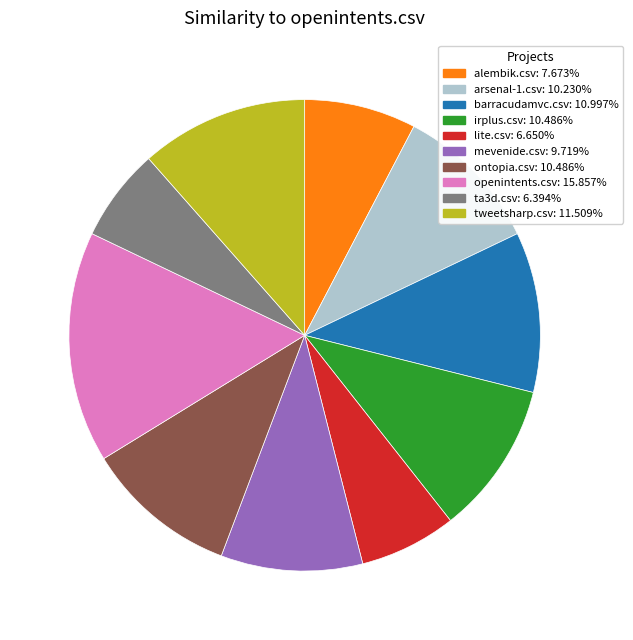

True or false: tweetsharp.csv accounts for 12% of the total.

True